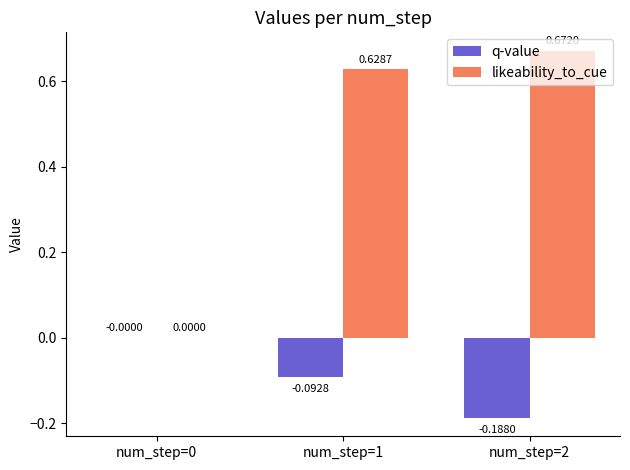

How many distinct data groups are displayed?

2